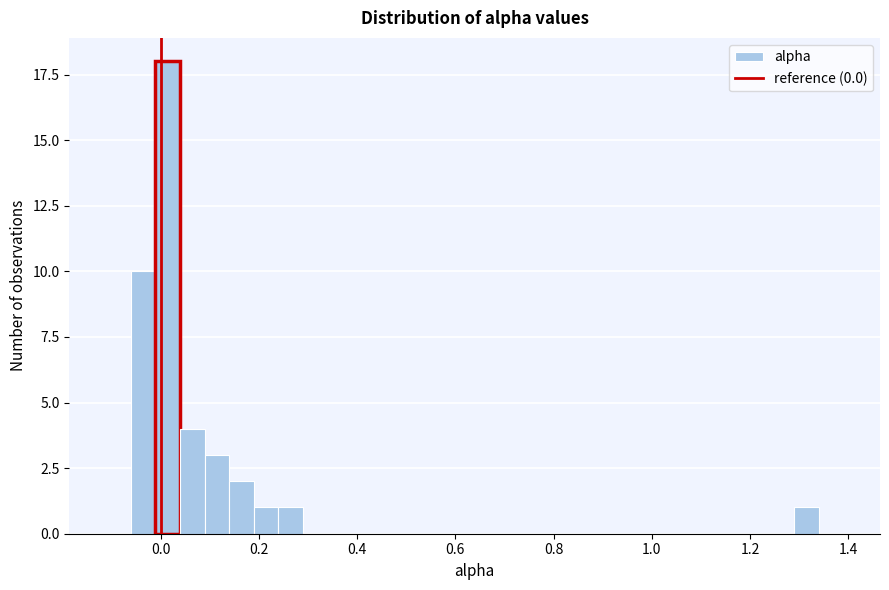

Around what value on the x-axis is the tallest bar? Give the approximate position of its centre, as read against the axis.

0.02